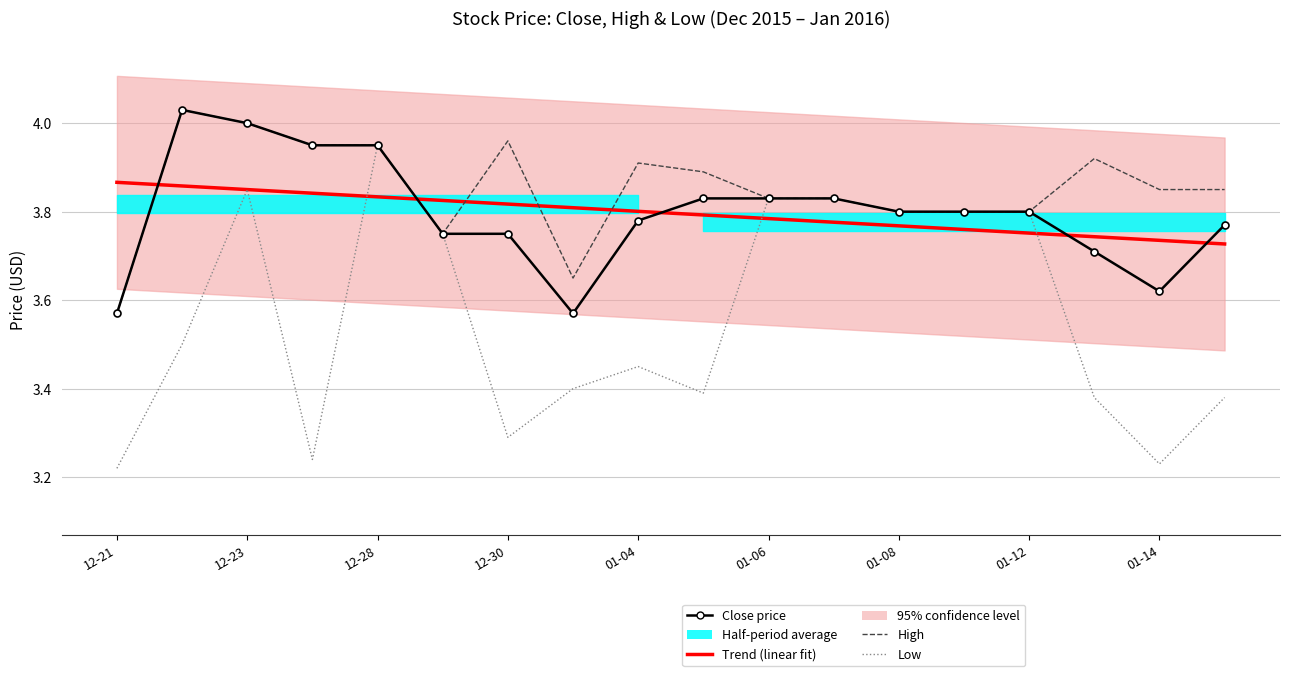

Rank the series at 17 from lowest to highest value.

Low, Trend (linear fit), Close price, High